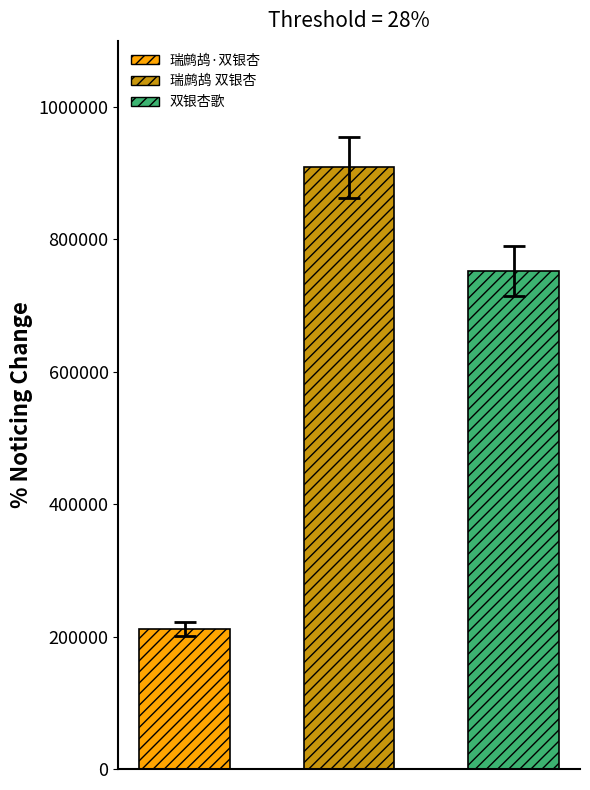

Reading left to right, transcribe all the data shown in this chart.

212197	908727	752018